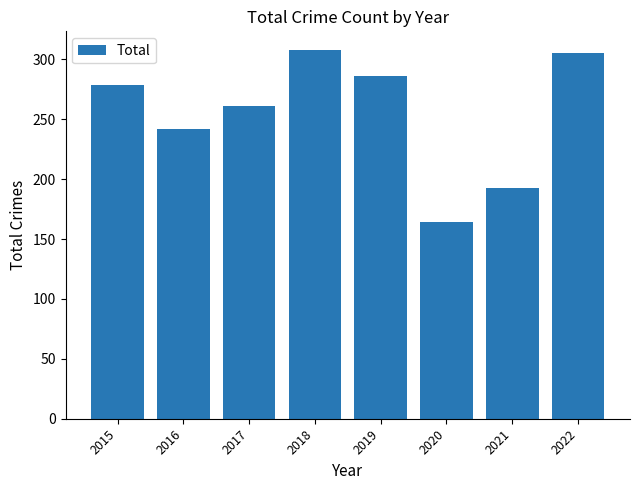

Read the value at 2021, to the nearest 10.

190